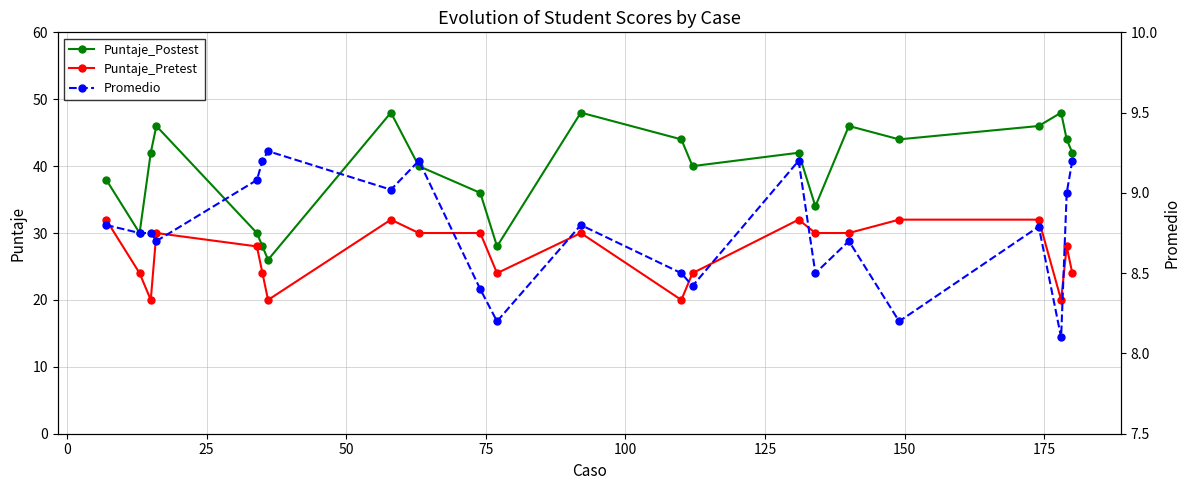

True or false: Puntaje_Postest and Puntaje_Pretest intersect in this chart.

False